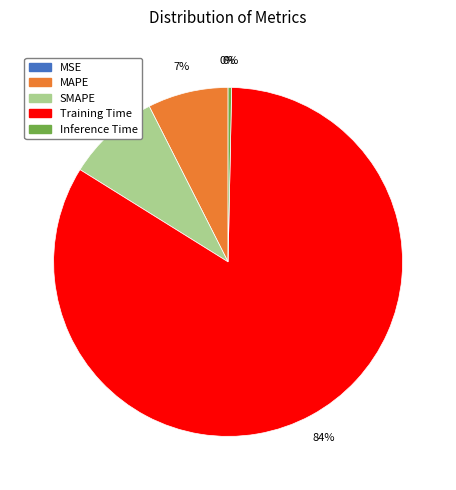

Does Training Time account for over 50% of the chart?

Yes